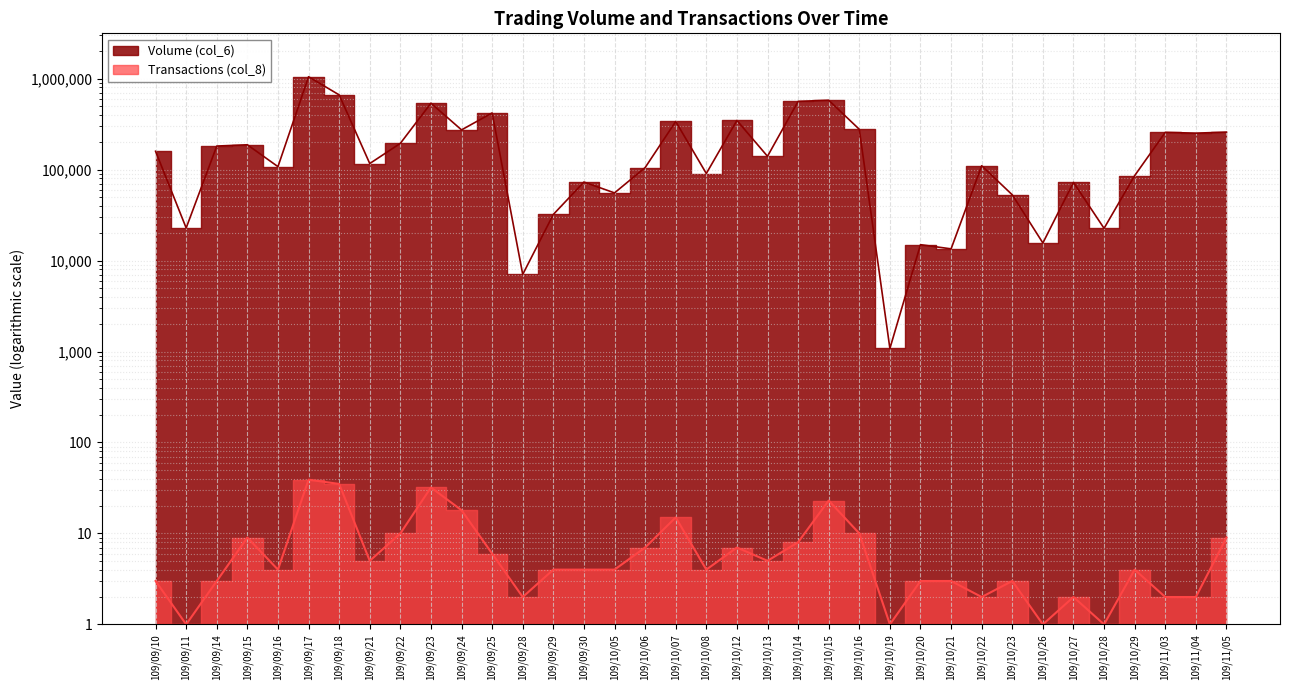

Reading left to right, what are all the values shown in this chart?

Volume (col_6): 158950	22800	181360	187320	107700	1048670	662340	116500	194210	536780	273070	419310	7040	32120	72920	55420	105070	337820	90520	346800	139970	561890	578520	277210	1080	14940	13440	110200	52760	15600	72320	22600	85820	256540	251460	258140
Transactions (col_8): 3	1	3	9	4	39	35	5	10	32	18	6	2	4	4	4	7	15	4	7	5	8	23	10	1	3	3	2	3	1	2	1	4	2	2	9